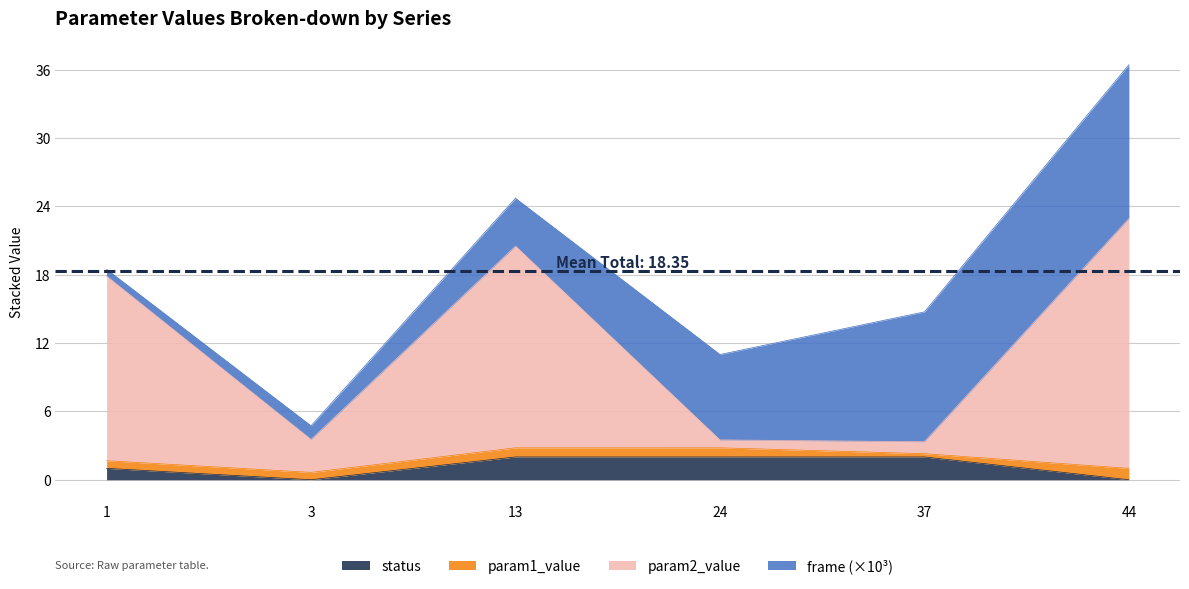

Is the value of param2_value at 1 greater than the value of status at 3?

Yes